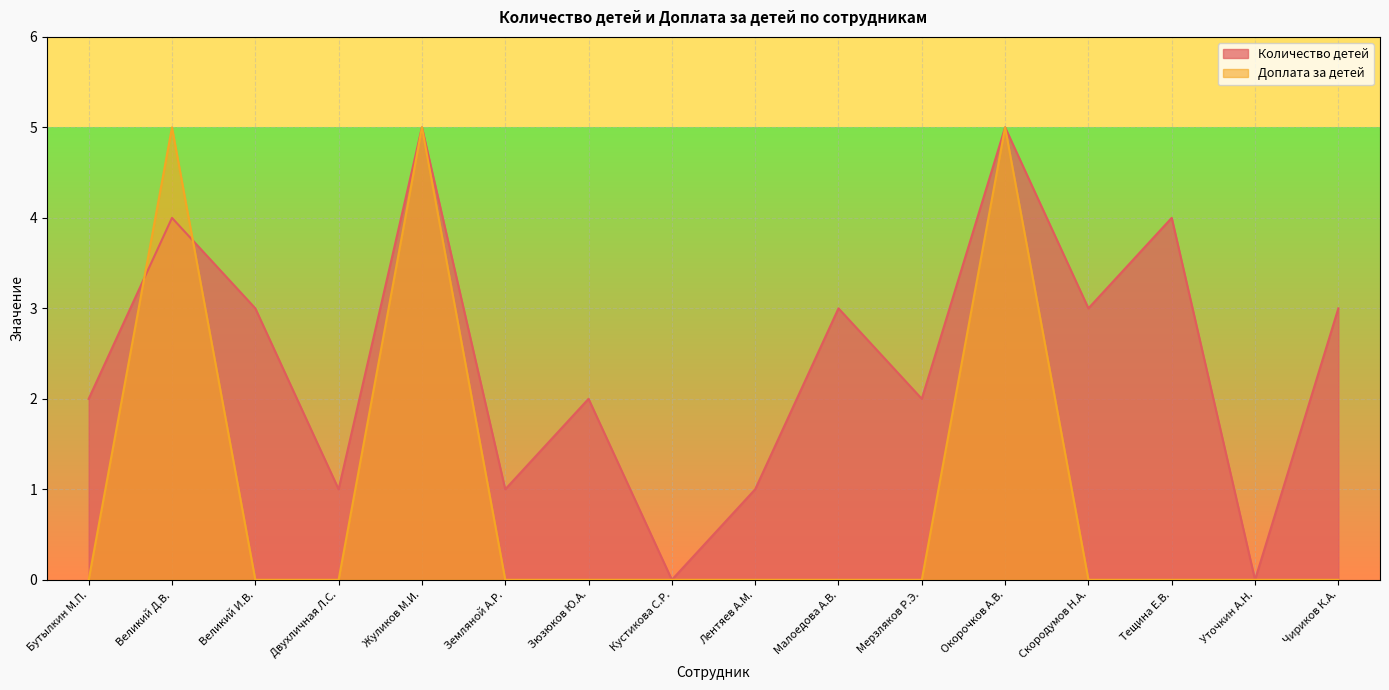

Where do Количество детей and Доплата за детей first cross each other?

Бутылкин М.П. and Великий Д.В.